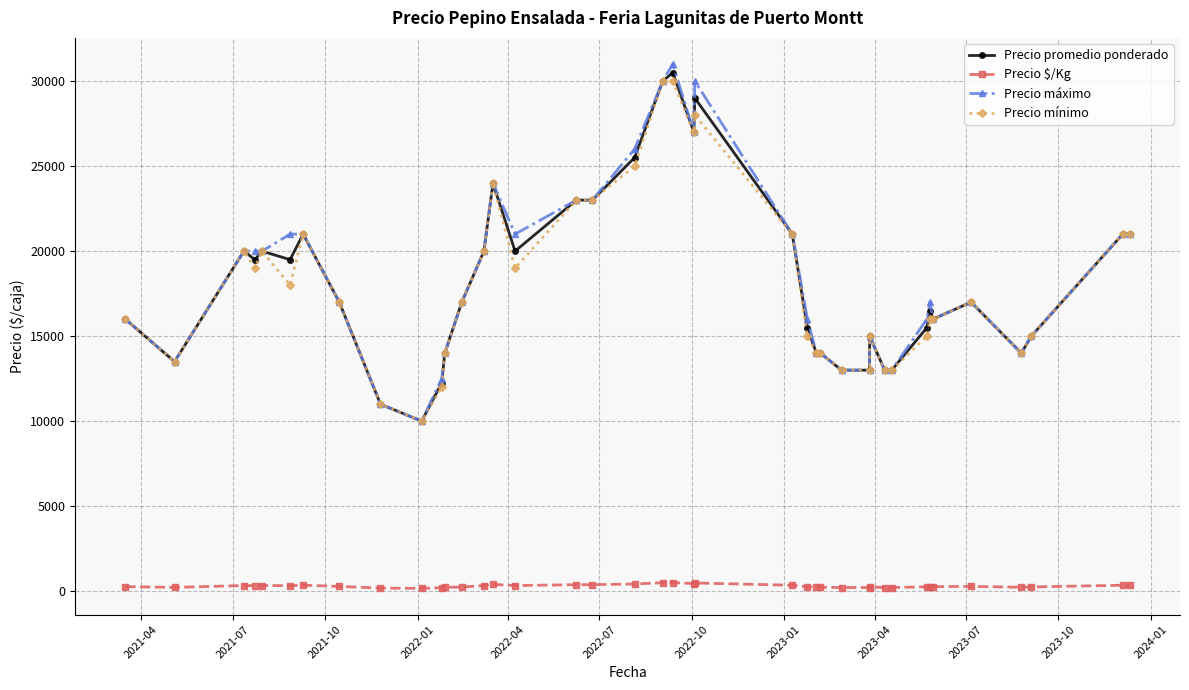

Does the chart display data point markers on the line(s)?

Yes